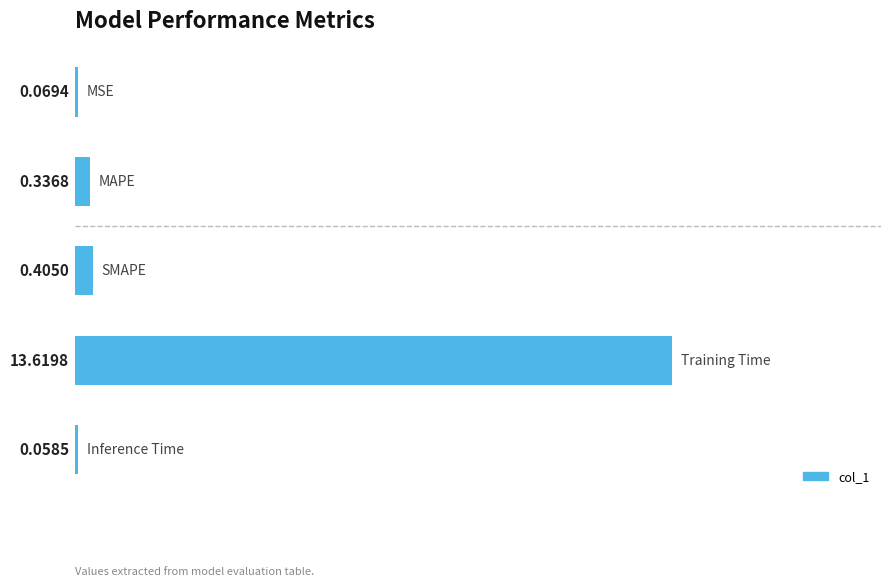

What is the average value?

2.9